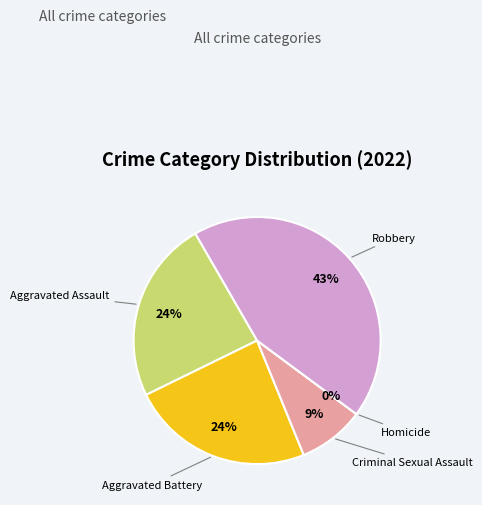

Does Criminal Sexual Assault account for over 50% of the chart?

No